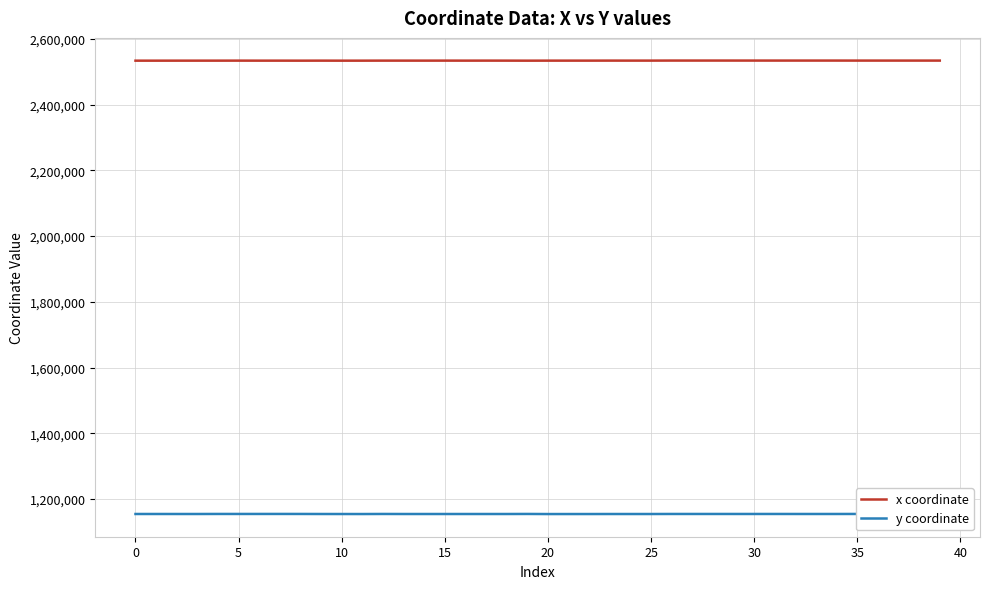

What is the maximum value shown in the chart?

2534164.3